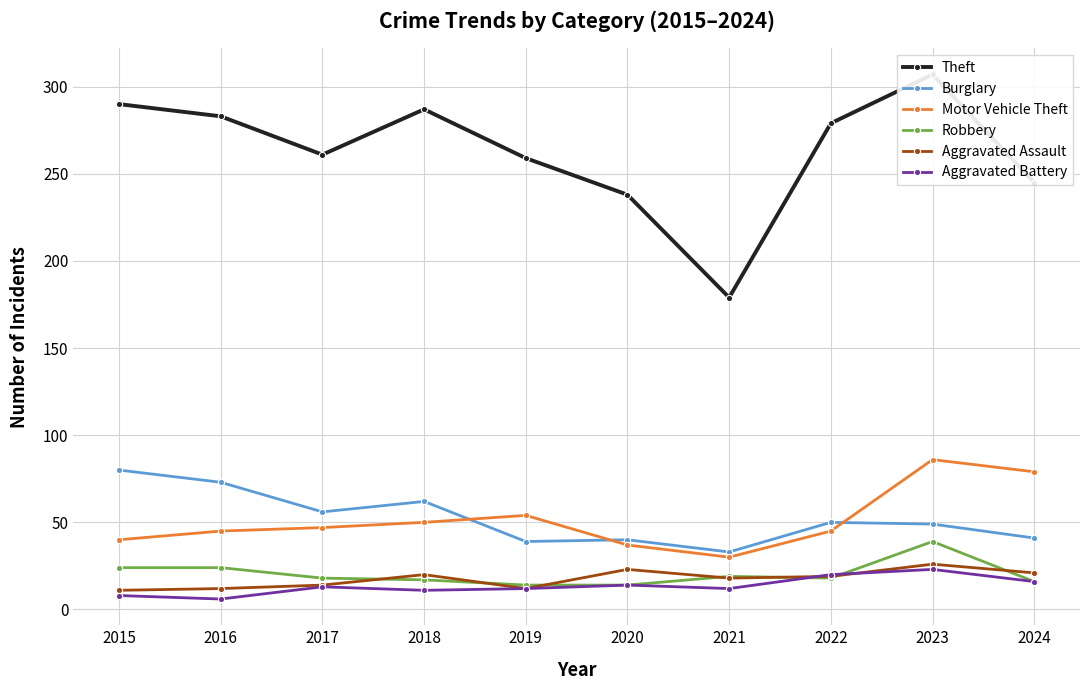

Where is Aggravated Assault nearest to the value 18?

2021